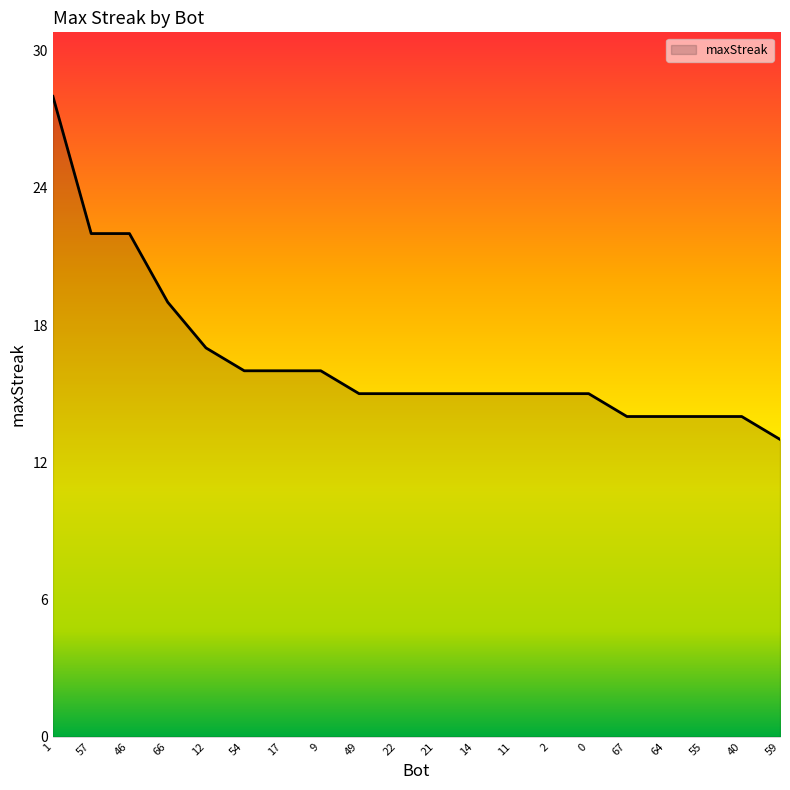

What is the difference between the second highest and second lowest values?

8